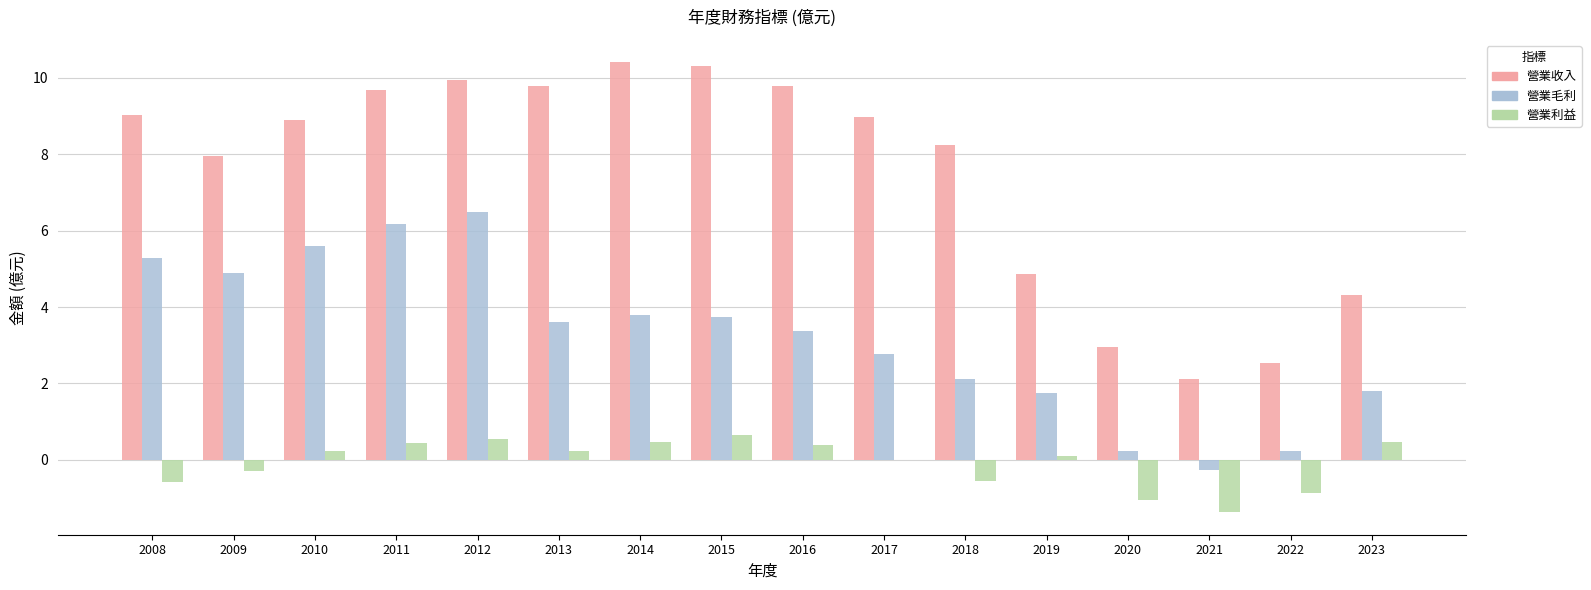

At which label does 營業毛利 reach its peak?

2012